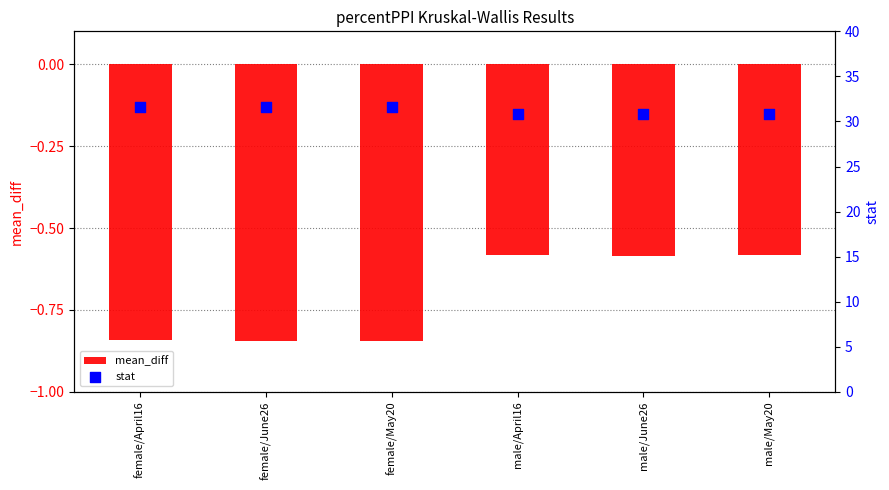

At which category is the sum across all series the highest?

female/April16